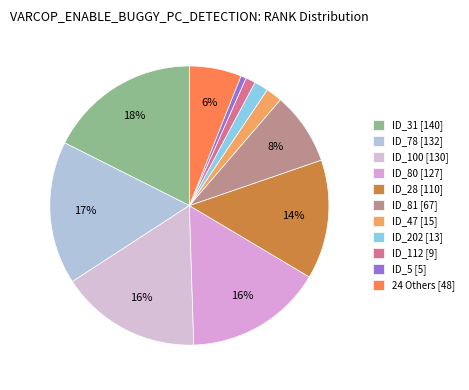

How many slices are in this pie chart?

11